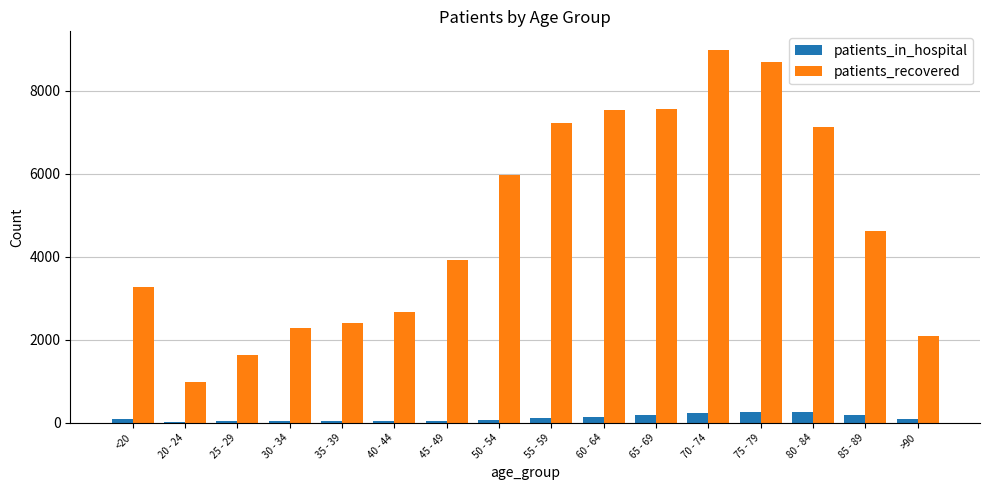

What is the approximate value of patients_in_hospital at 80 - 84, to the nearest 5?

265